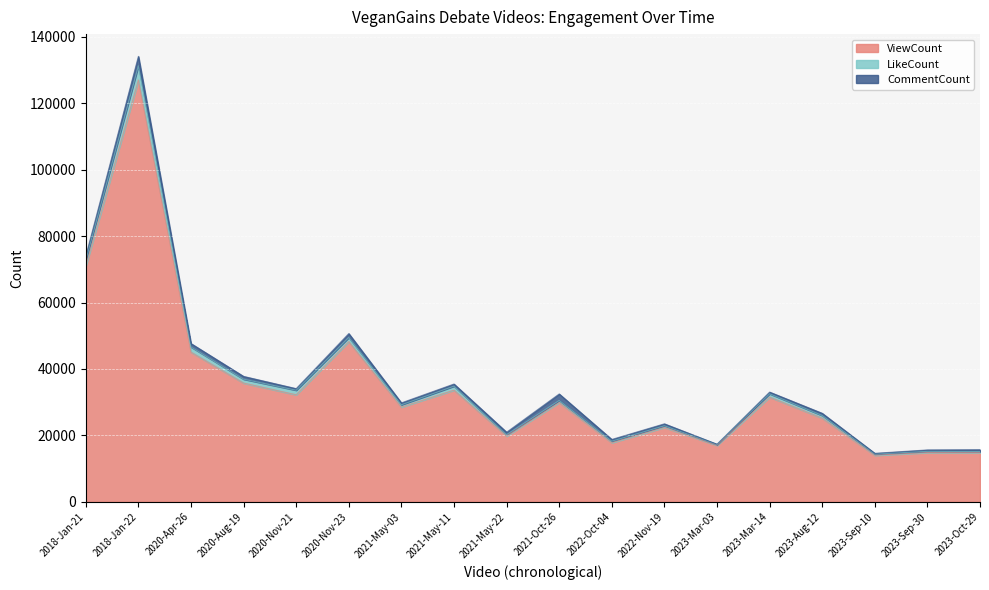

The ViewCount series shows 45076 at 2020-Apr-26. True or false?

True